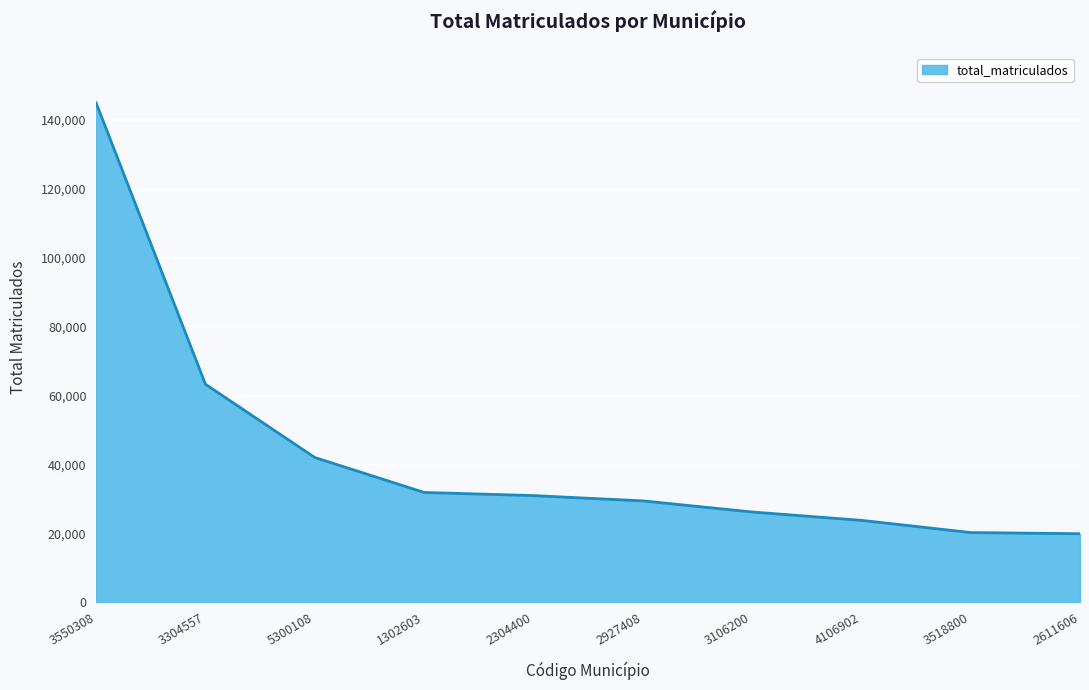

At which label is the value closest to 82452?

3304557